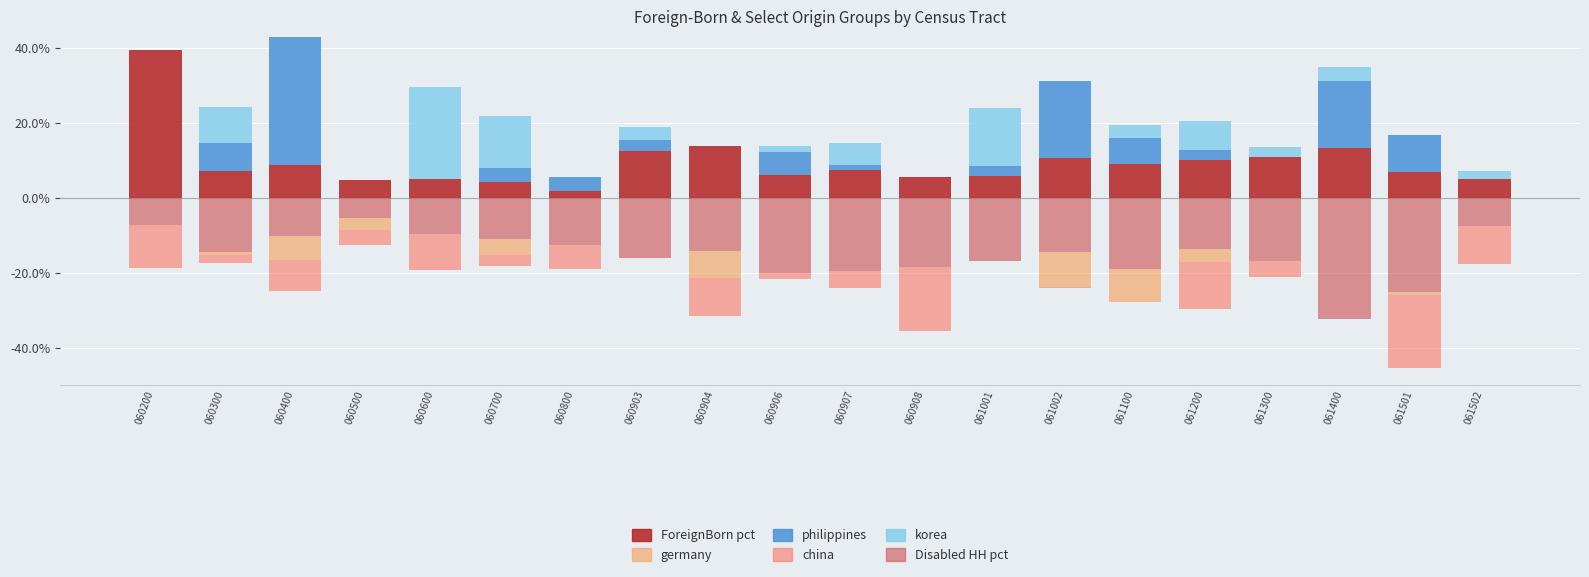

Which category has the highest value in the korea series?

060600